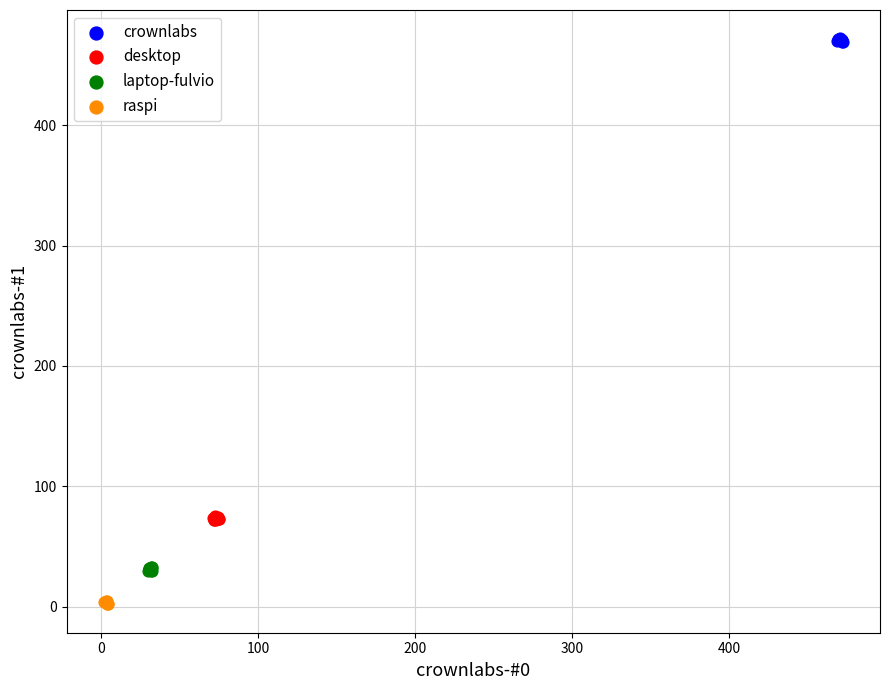

Which series reaches the maximum Y coordinate?

crownlabs